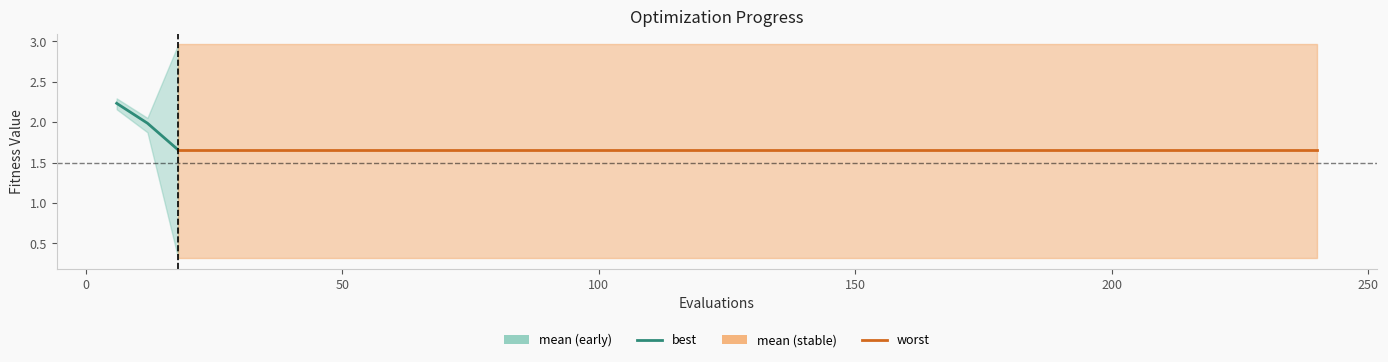

What is the difference between the values at 0 and 50?

0.3